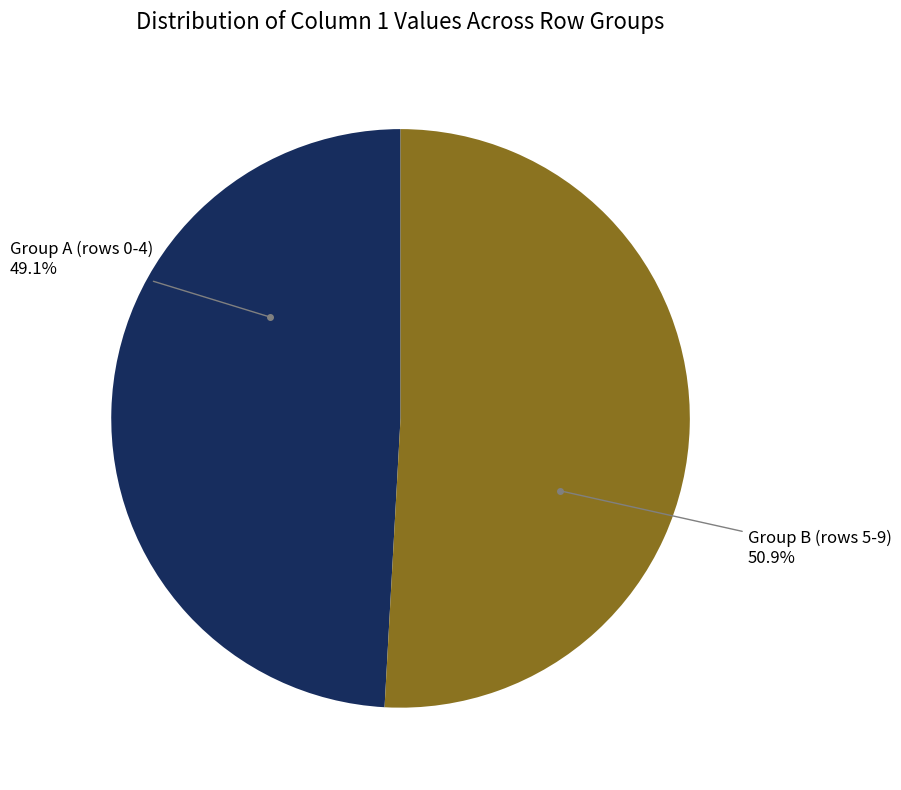

Is there any slice that represents more than half of the pie?

Yes